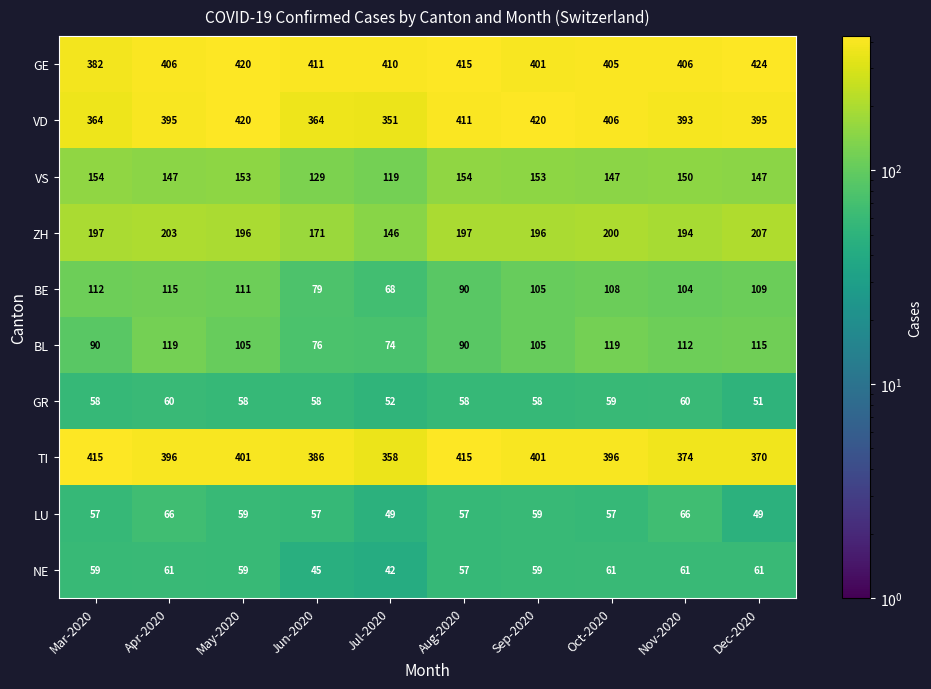

Is it true that BL equals 76 at Jun-2020?

True